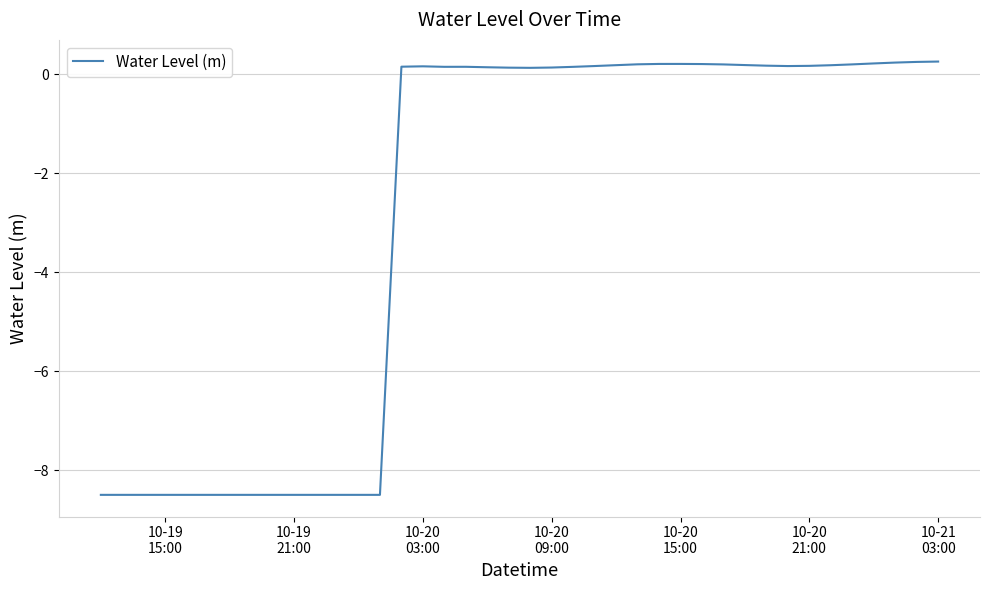

What is the maximum value shown in the chart?

0.3